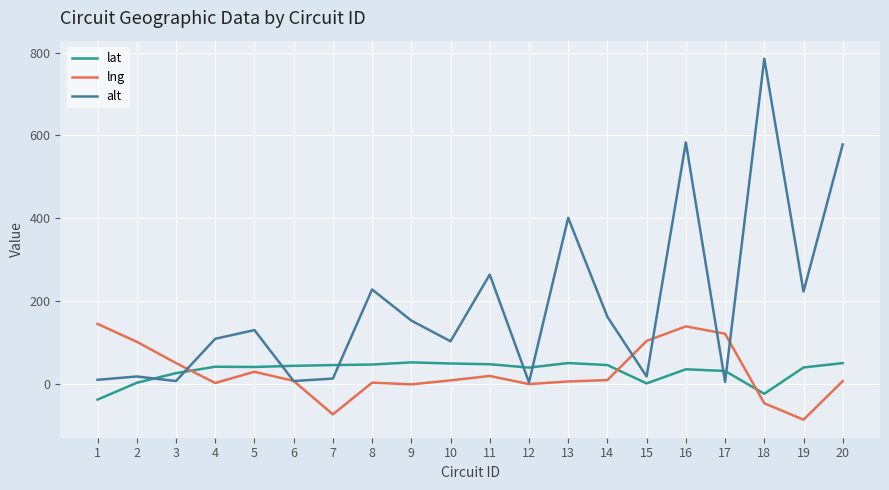

How many lines are shown in the chart?

3